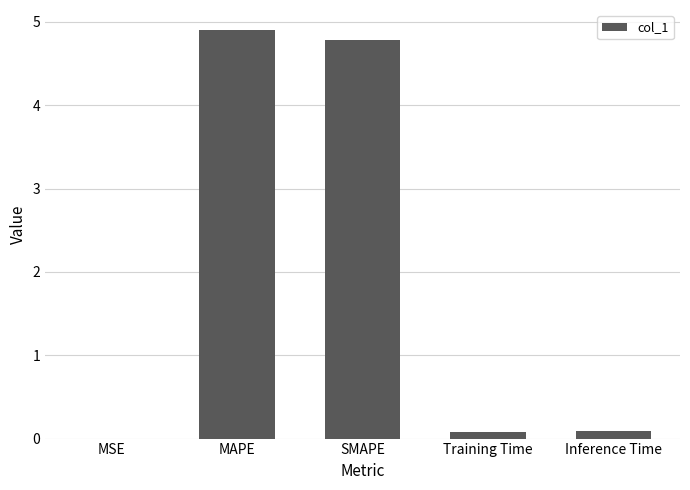

Which has a higher value, MAPE or Inference Time?

MAPE